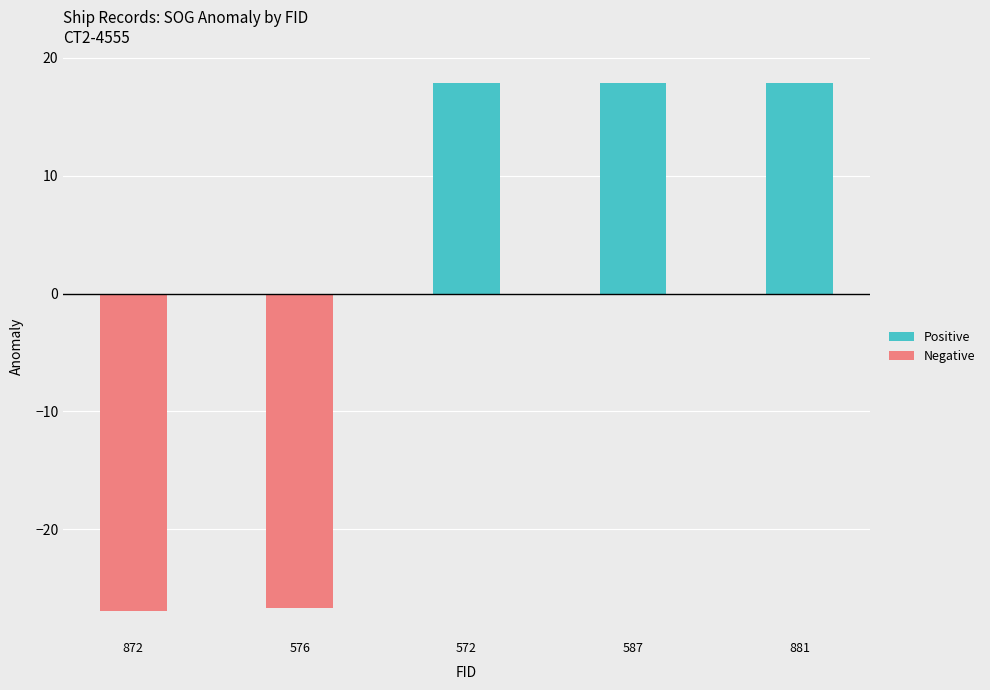

Rank the series by their average value, from highest to lowest.

Positive, Negative